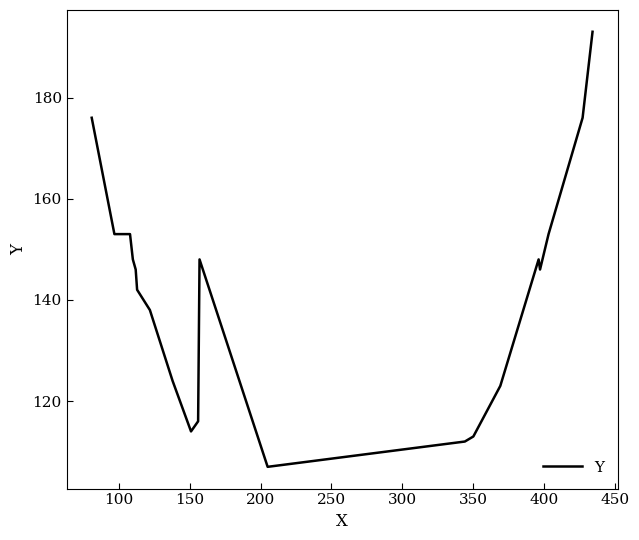

What is the difference between the maximum and minimum values?

86